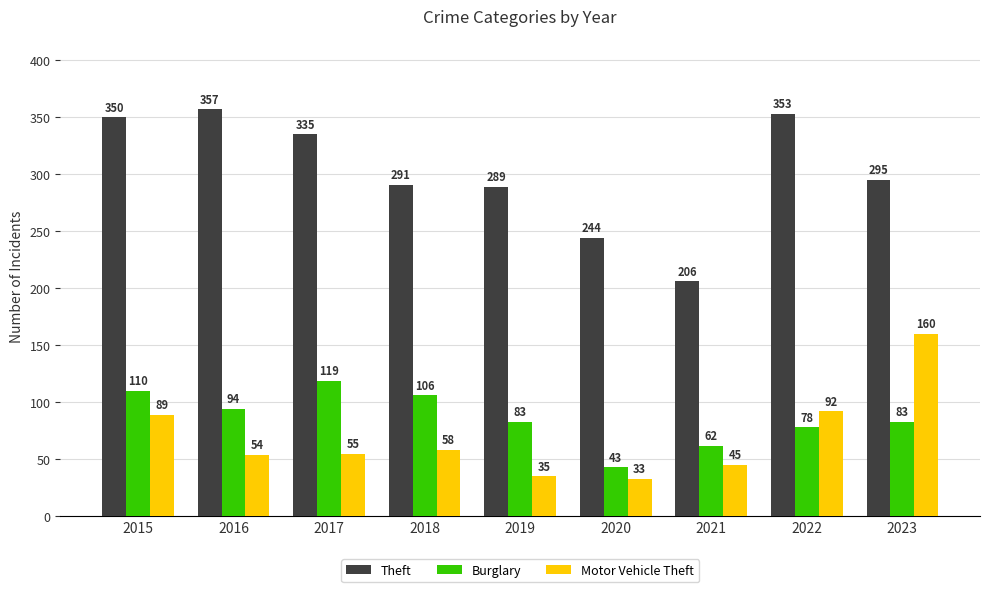

Are the bars horizontal?

No